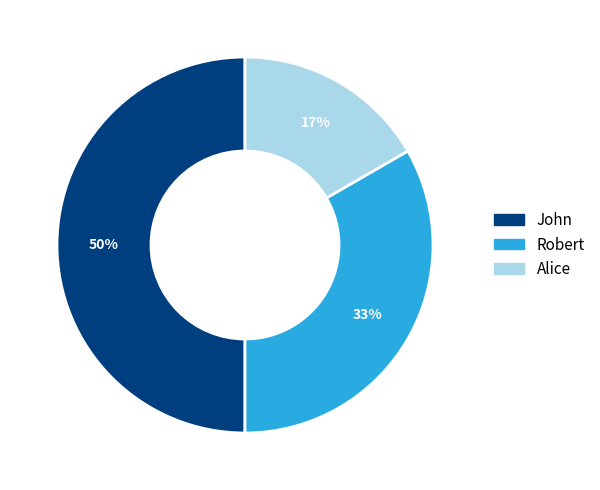

Is it true that Alice is 17% of the pie?

True